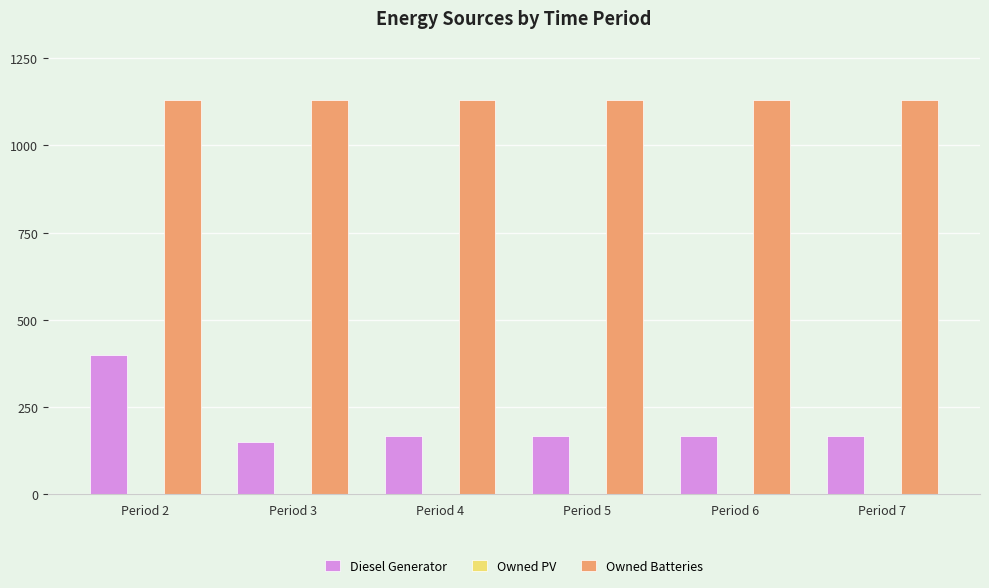

Rank the series by their average value, from highest to lowest.

Owned Batteries, Diesel Generator